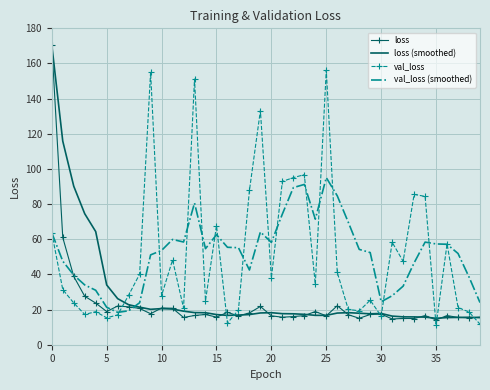

What is the smallest value displayed?

11.1